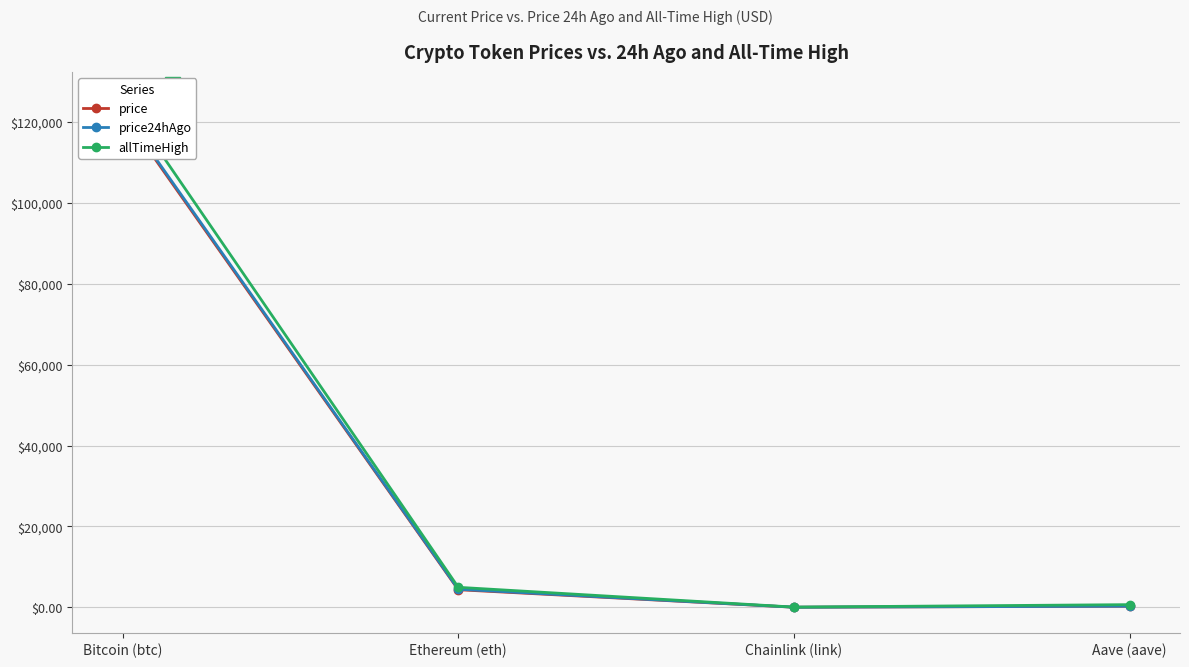

What is the minimum value for allTimeHigh?

52.7